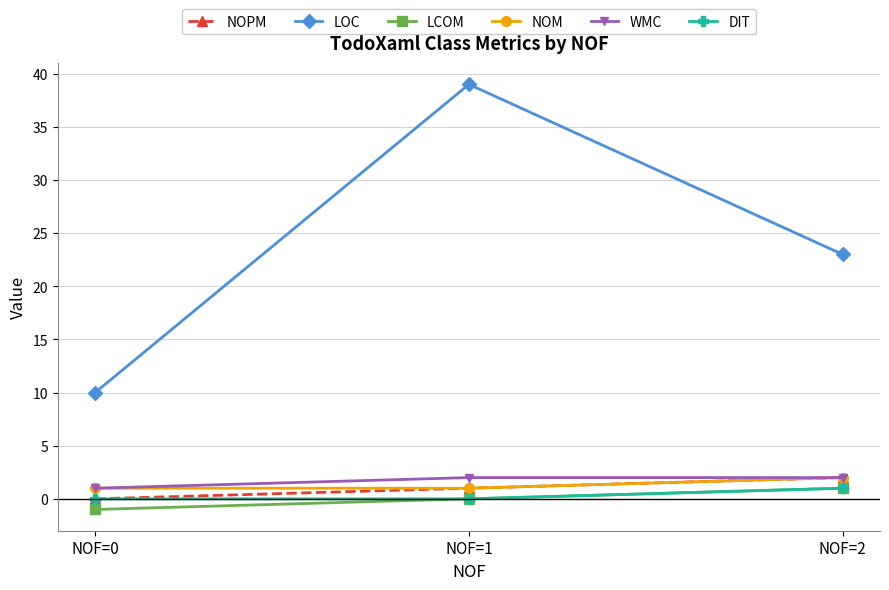

Which label corresponds to the smallest value in the chart?

NOF=0